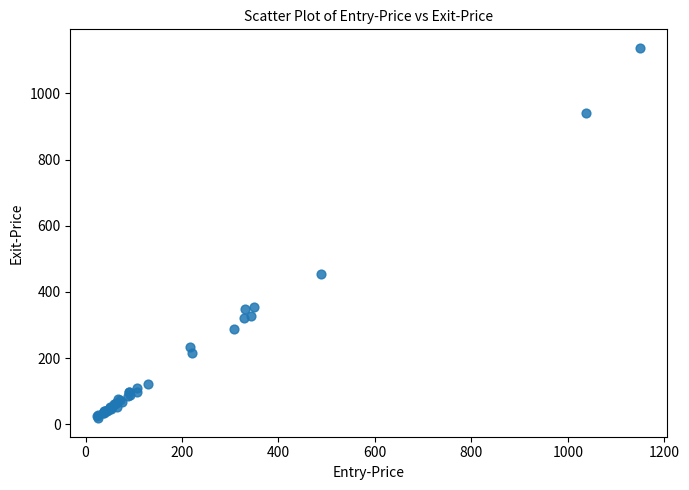

What Y value in the scatter plot is closest to 578?

455.3